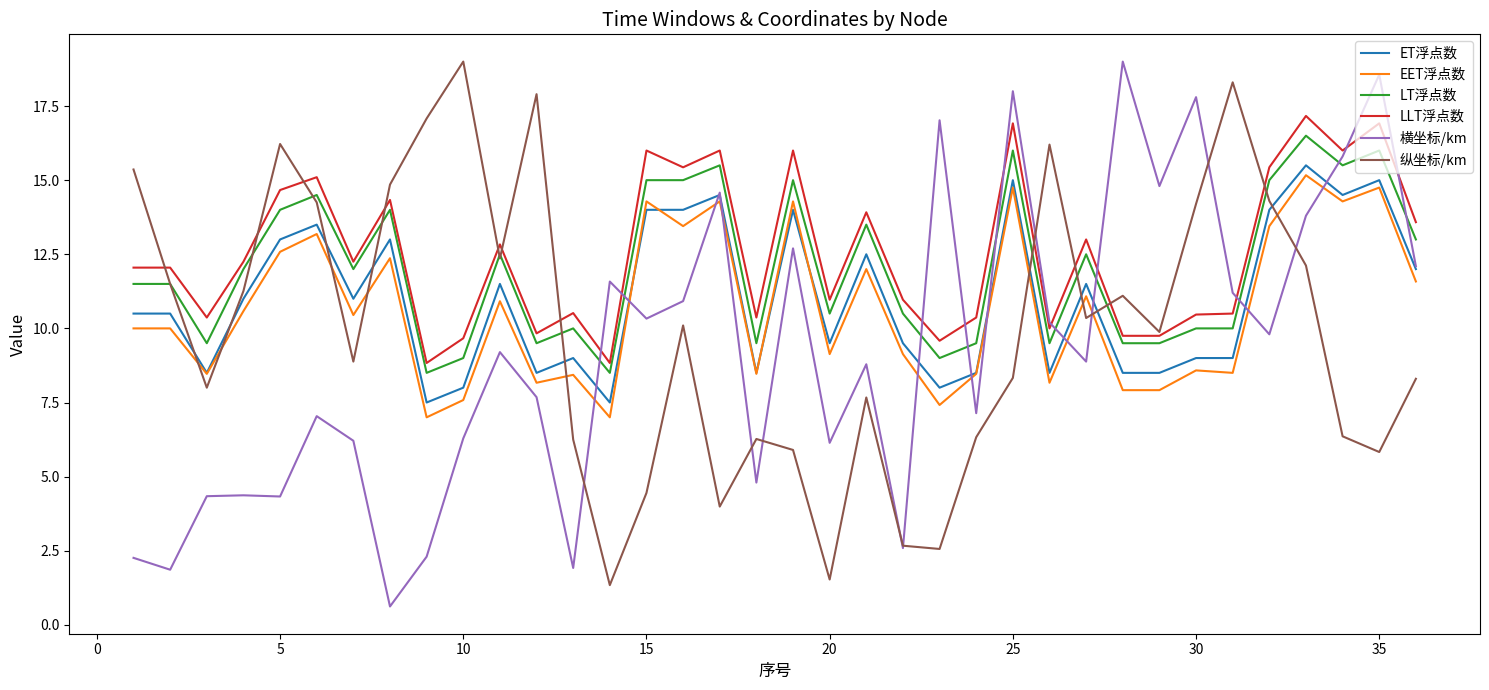

True or false: LLT浮点数 and ET浮点数 intersect in this chart.

False